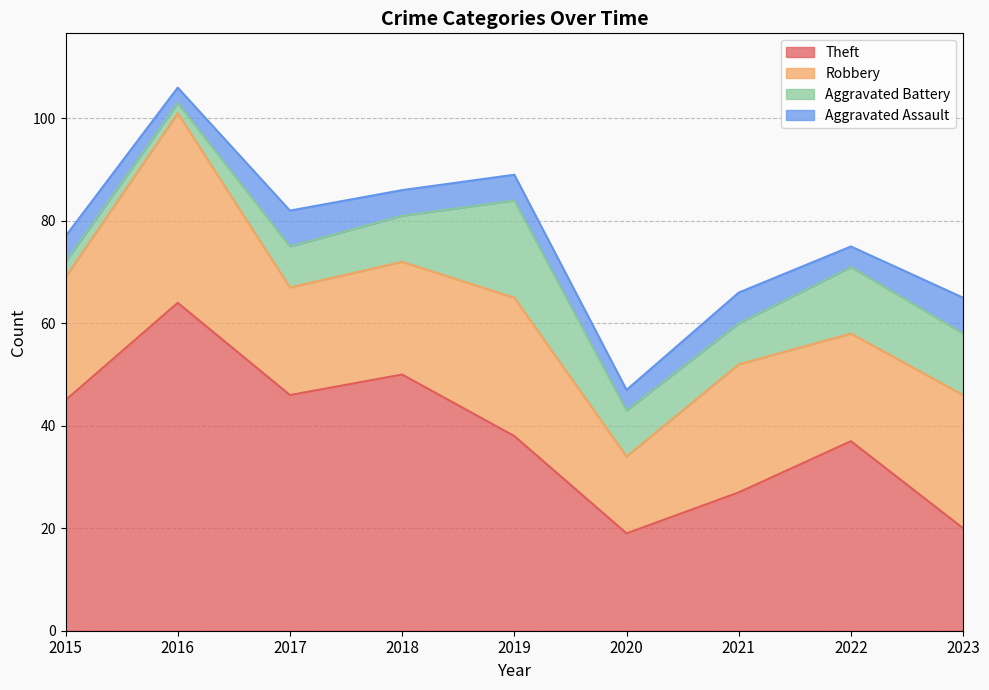

What is the total value across all series at 2019?

89